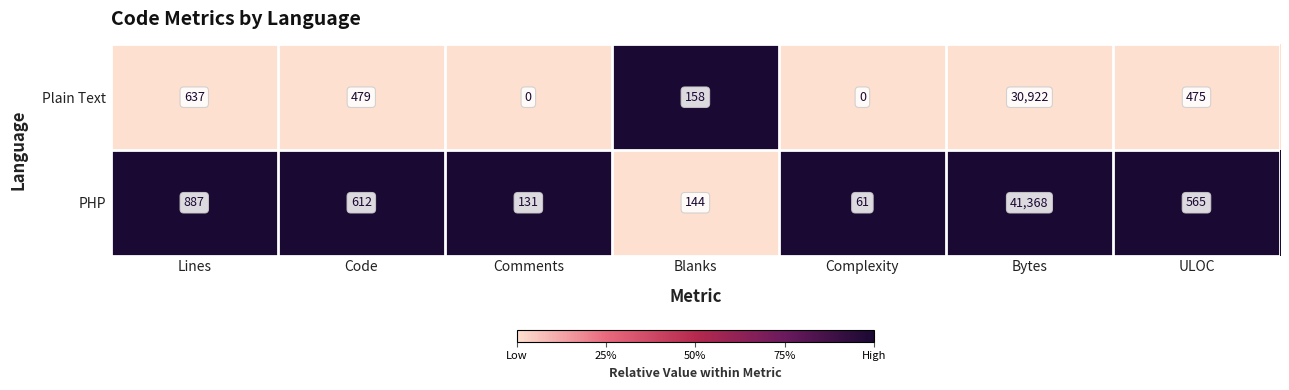

The Plain Text series shows 158 at Blanks. True or false?

True